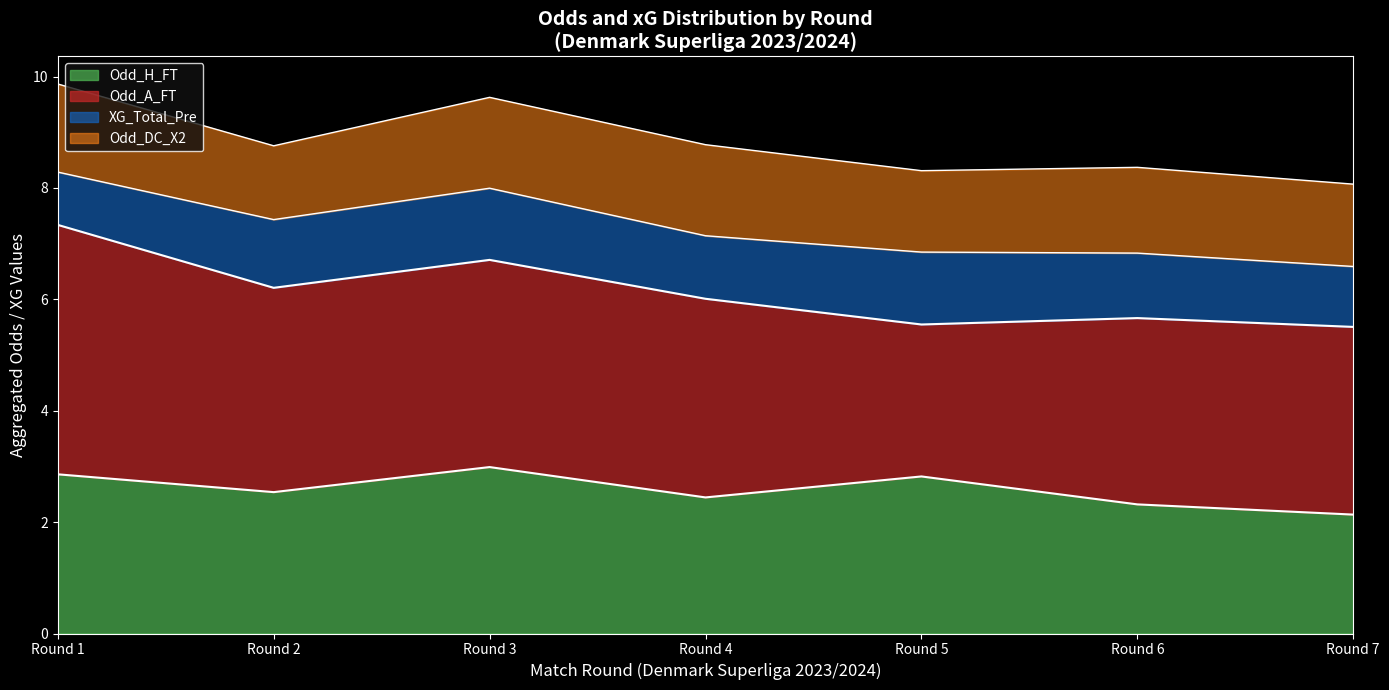

What is the maximum value for Odd_H_FT?

3.0